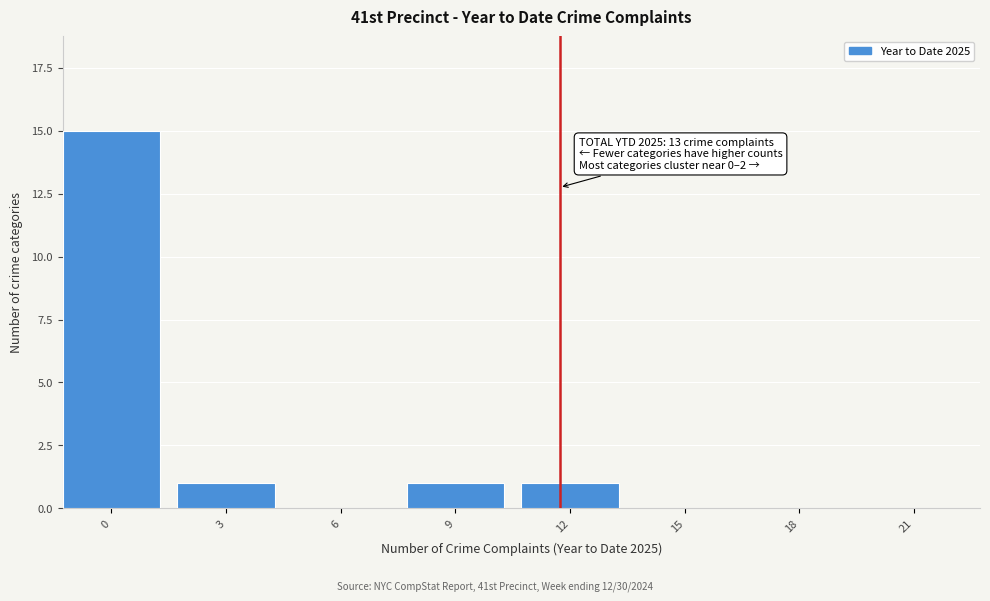

Reading left to right, list all the values displayed in this chart.

0=15	3=1	6=0	9=1	12=1	15=0	18=0	21=0